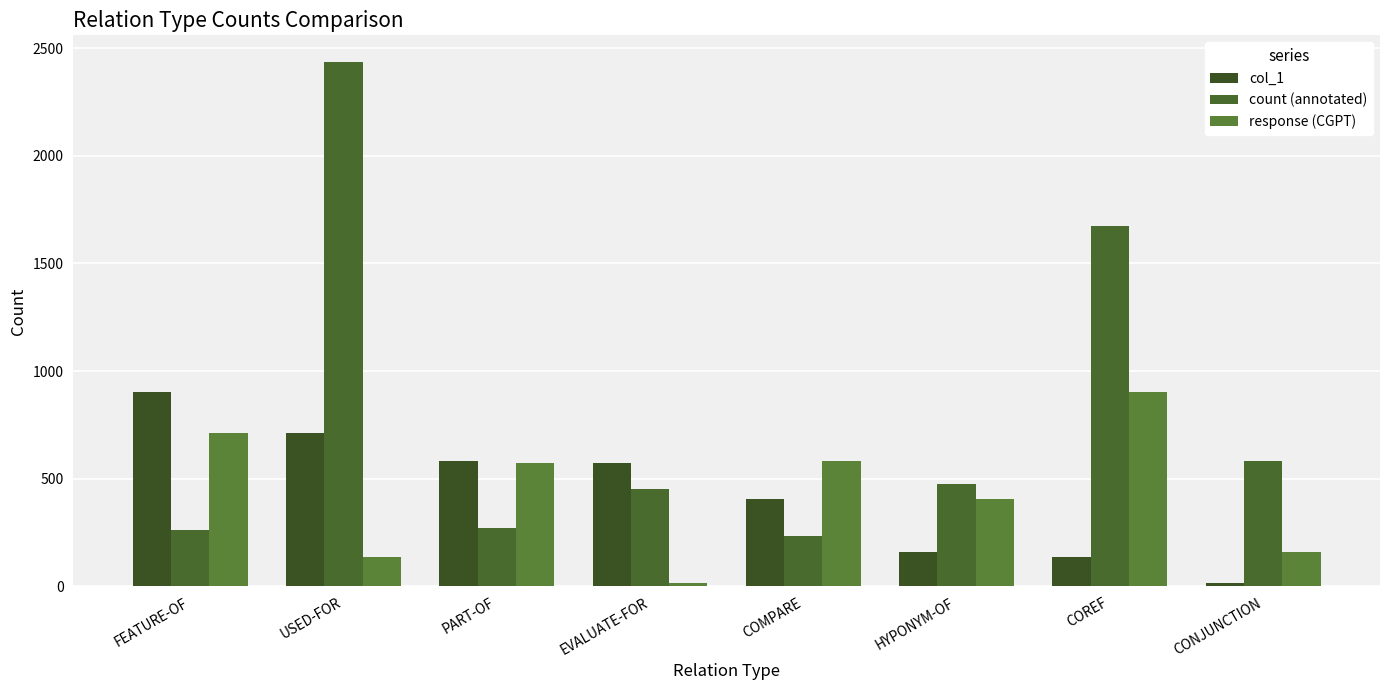

What are all the series names shown in the legend?

col_1, count (annotated), response (CGPT)